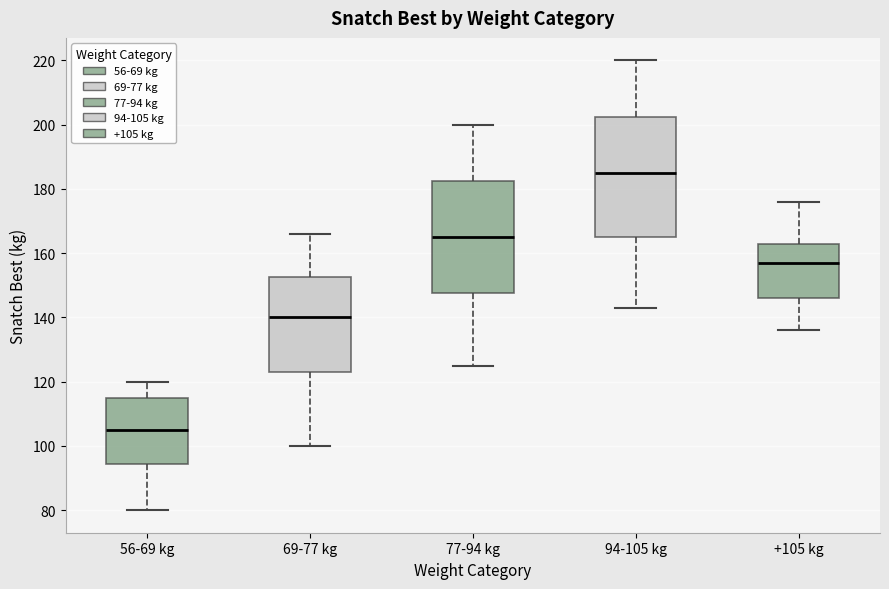

Comparing the boxes themselves (not the whiskers), which one is the tallest?

94-105 kg